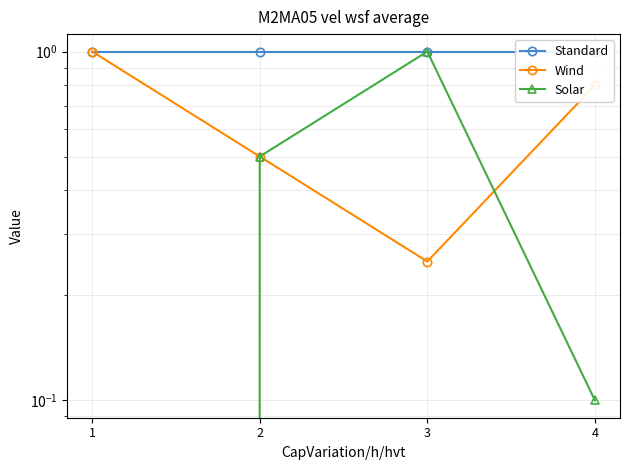

Which label corresponds to the largest value in the chart?

1